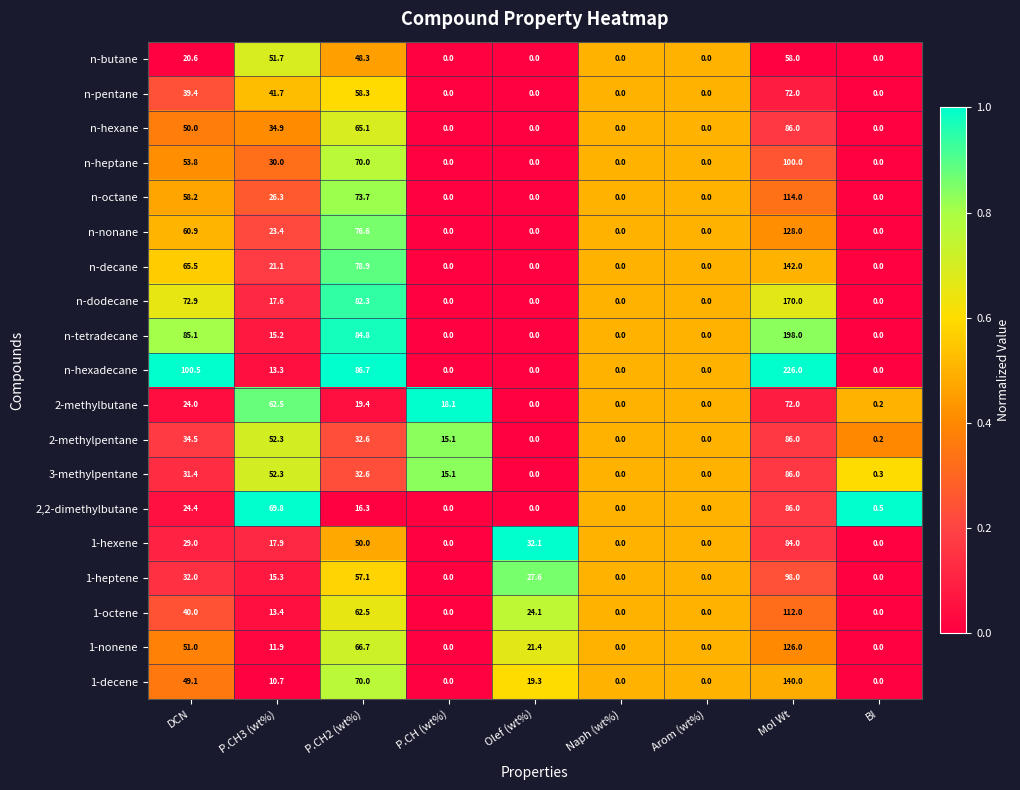

Where does the 3-methylpentane series first go above 15?

DCN